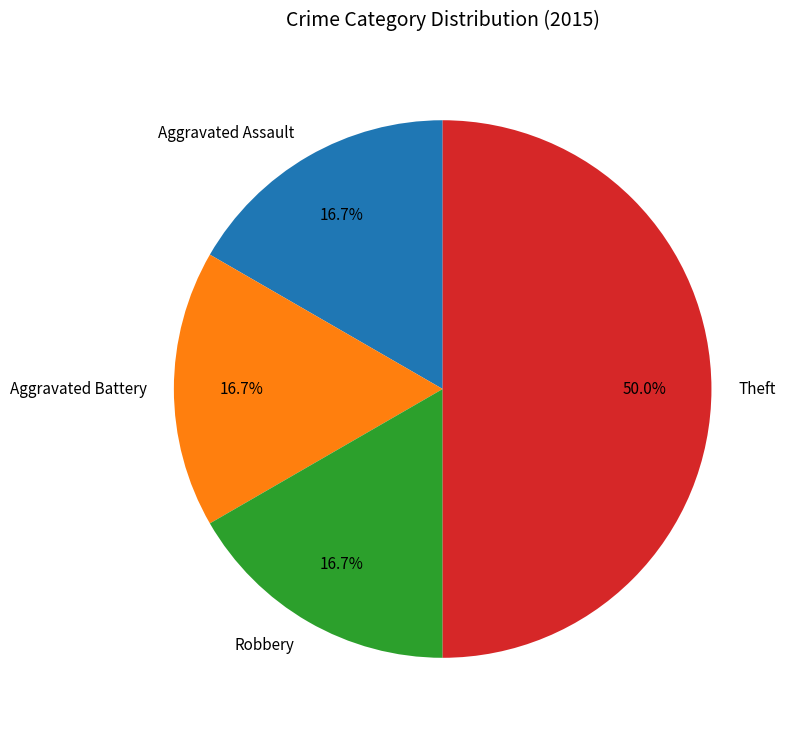

Which slice is the largest?

Theft